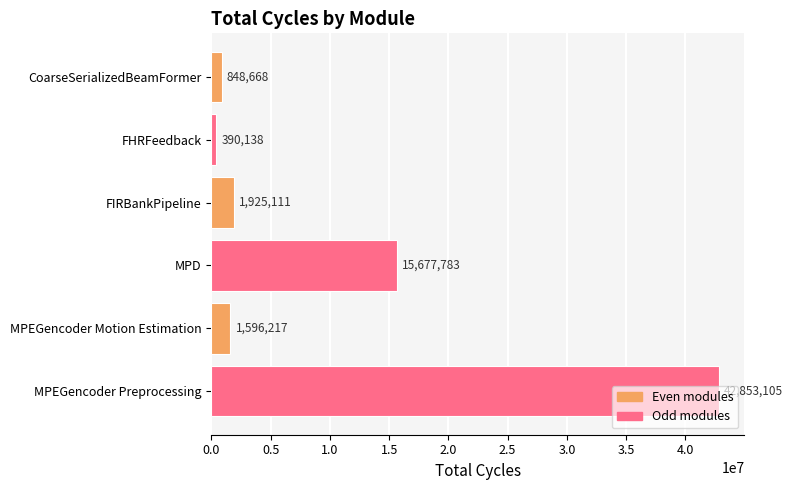

What is the difference between the maximum and second lowest values?

42004437